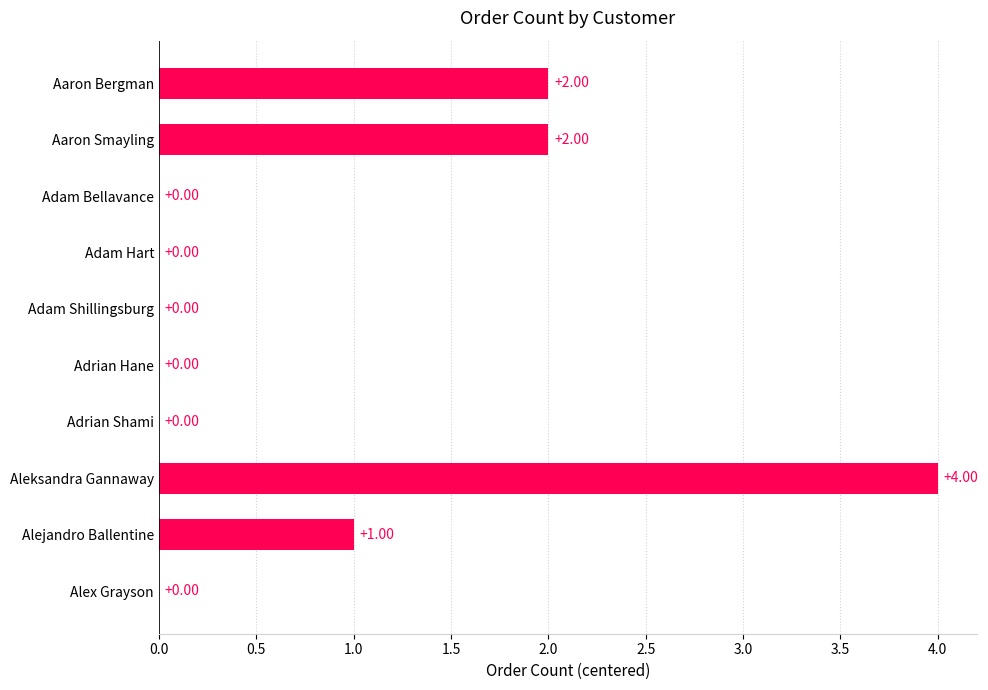

Which category has the highest value across all series?

Aleksandra Gannaway